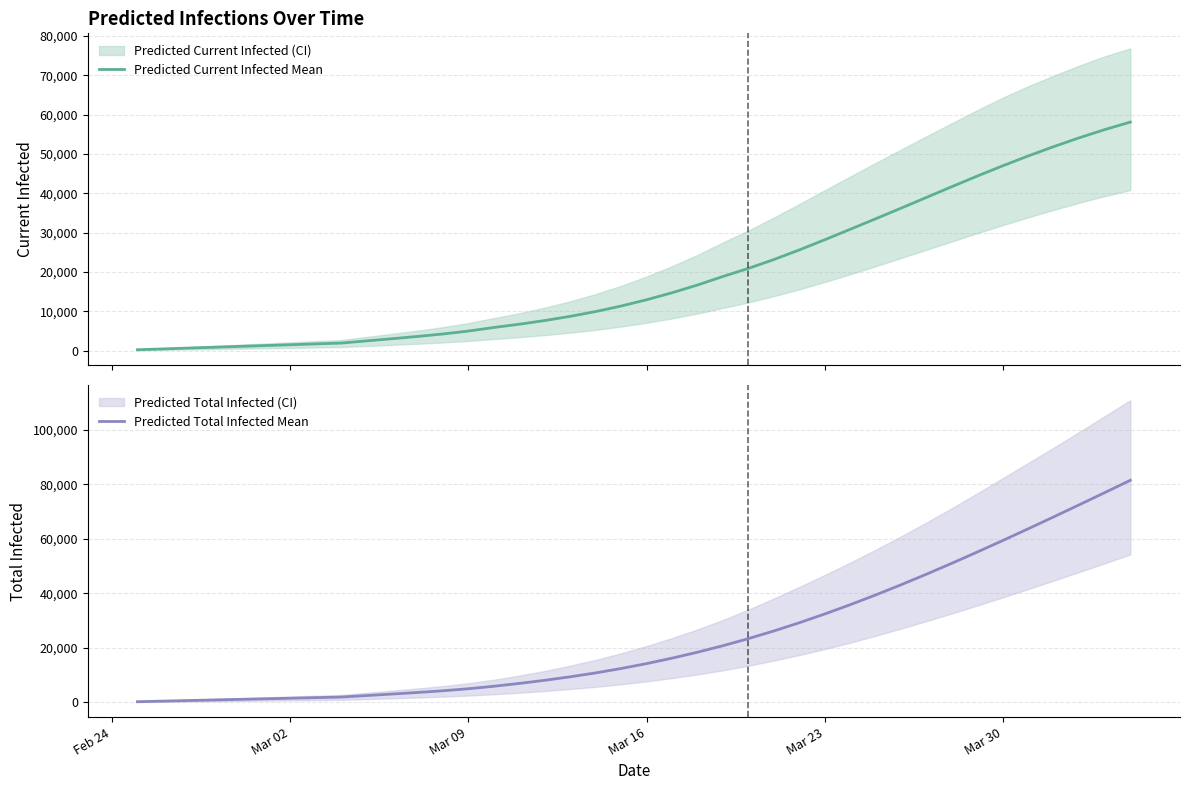

How many values in the Predicted Current Infected Mean series are below 12925?

20